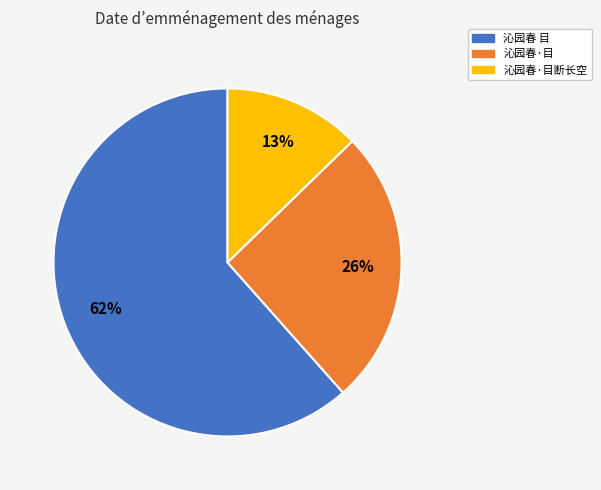

What is the largest slice in the pie chart?

沁园春 目